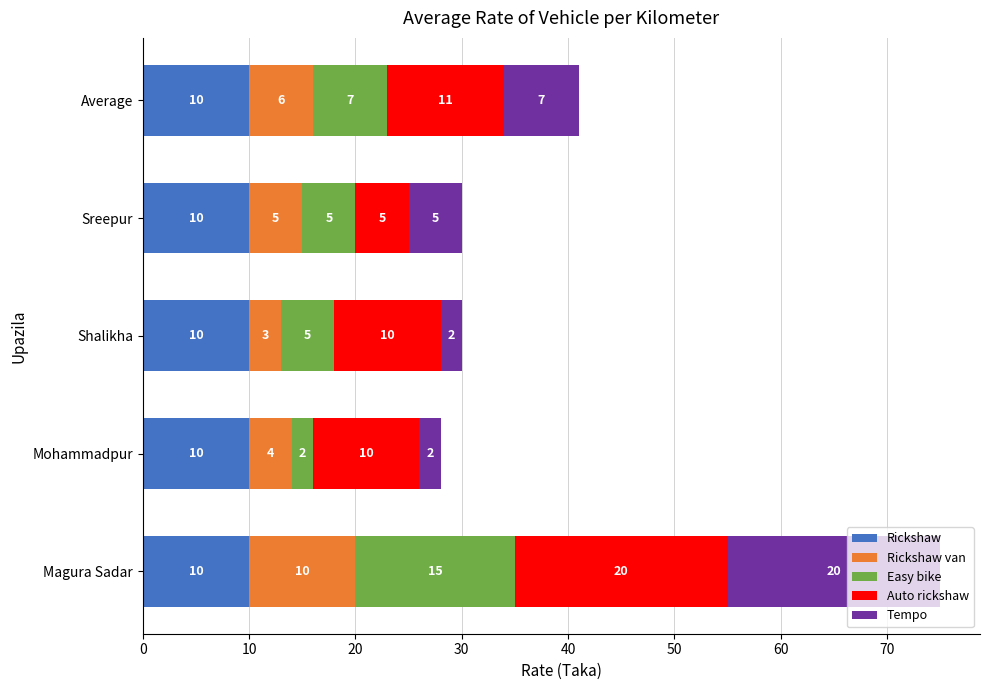

How many distinct data groups are displayed?

5